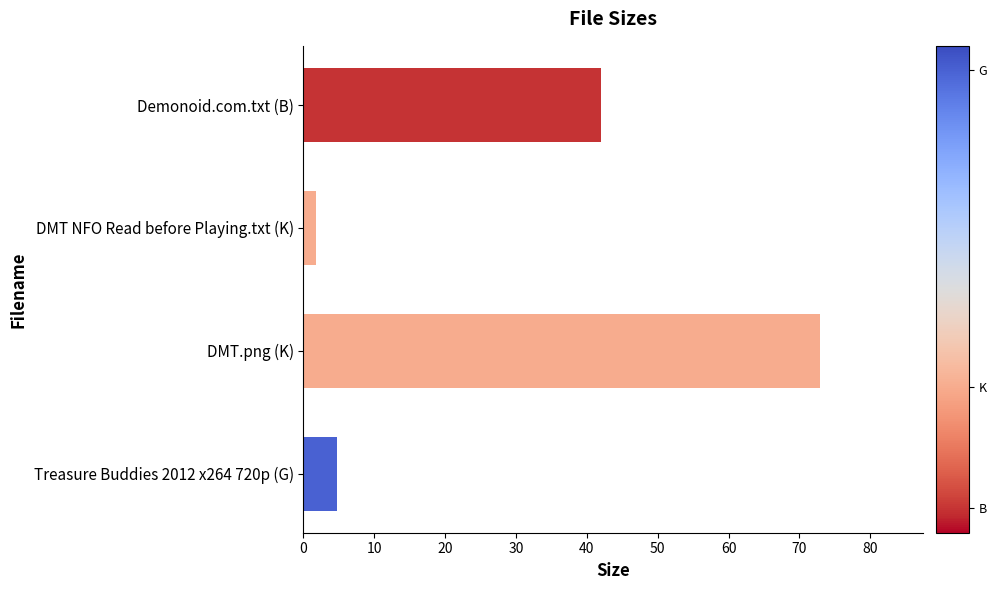

Is it true that the value at DMT.png (K) is 113.2?

False